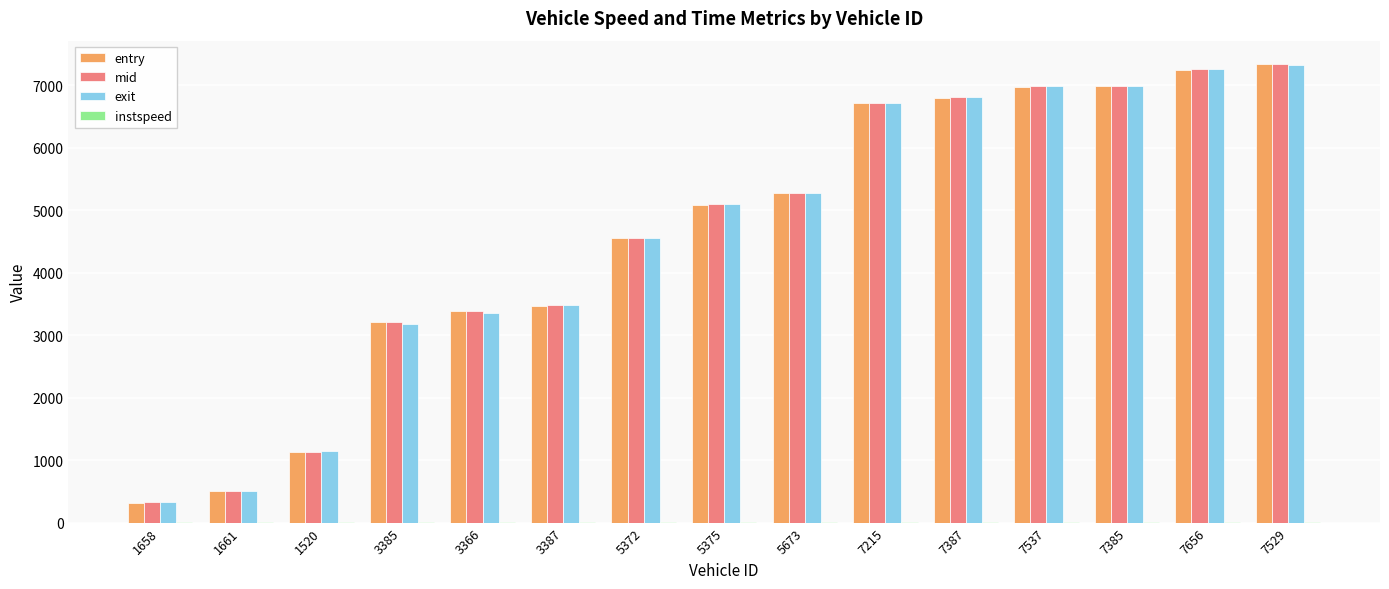

Is the value of exit at 1520 greater than the value of mid at 5375?

No